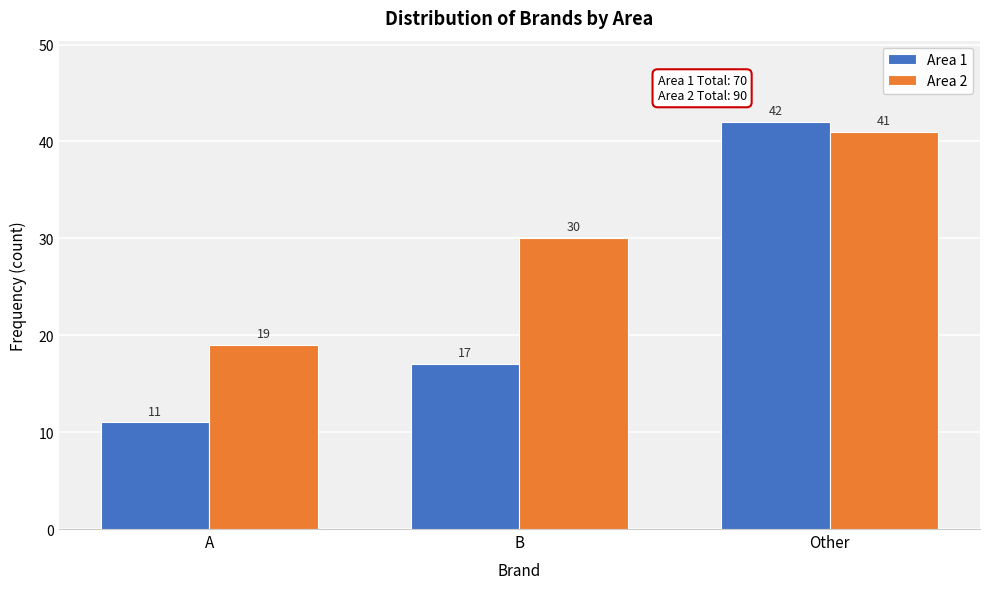

Reading left to right, list all the values displayed in this chart.

Area 1: A=11	B=17	Other=42
Area 2: A=19	B=30	Other=41